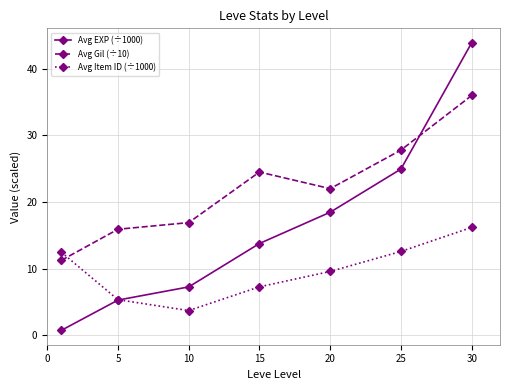

Does the chart have visible grid lines?

Yes